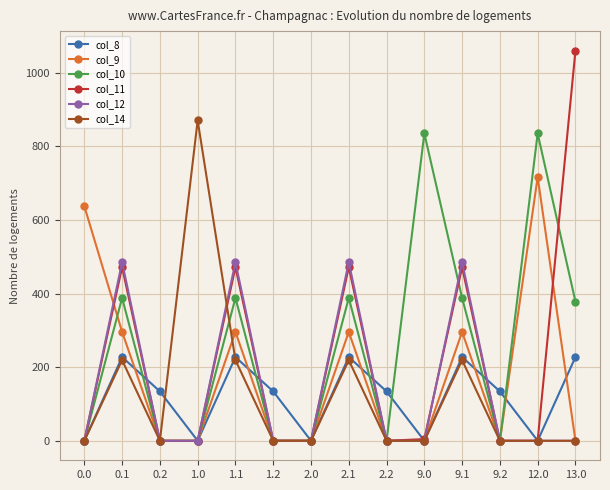

What is the sum of all col_8 values?

1674.1